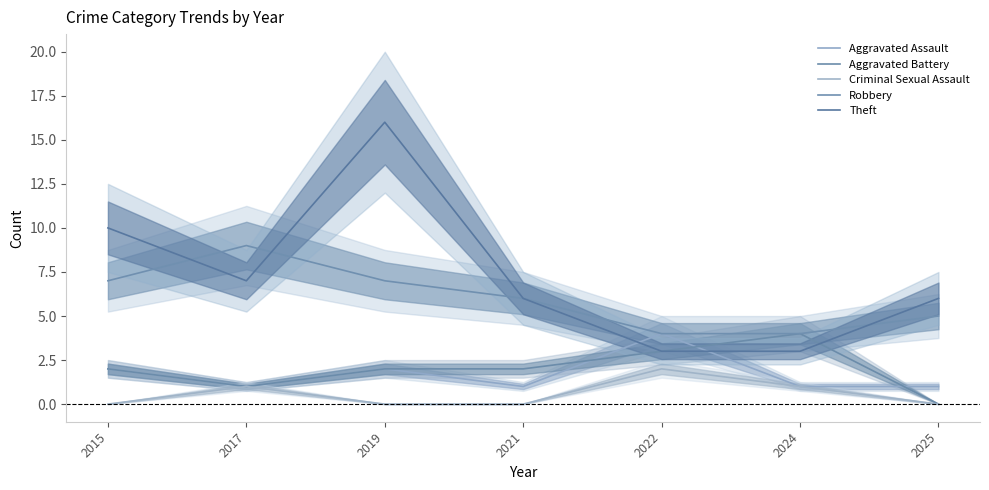

In Aggravated Battery, how many points are lower than both neighbors (excluding endpoints)?

1